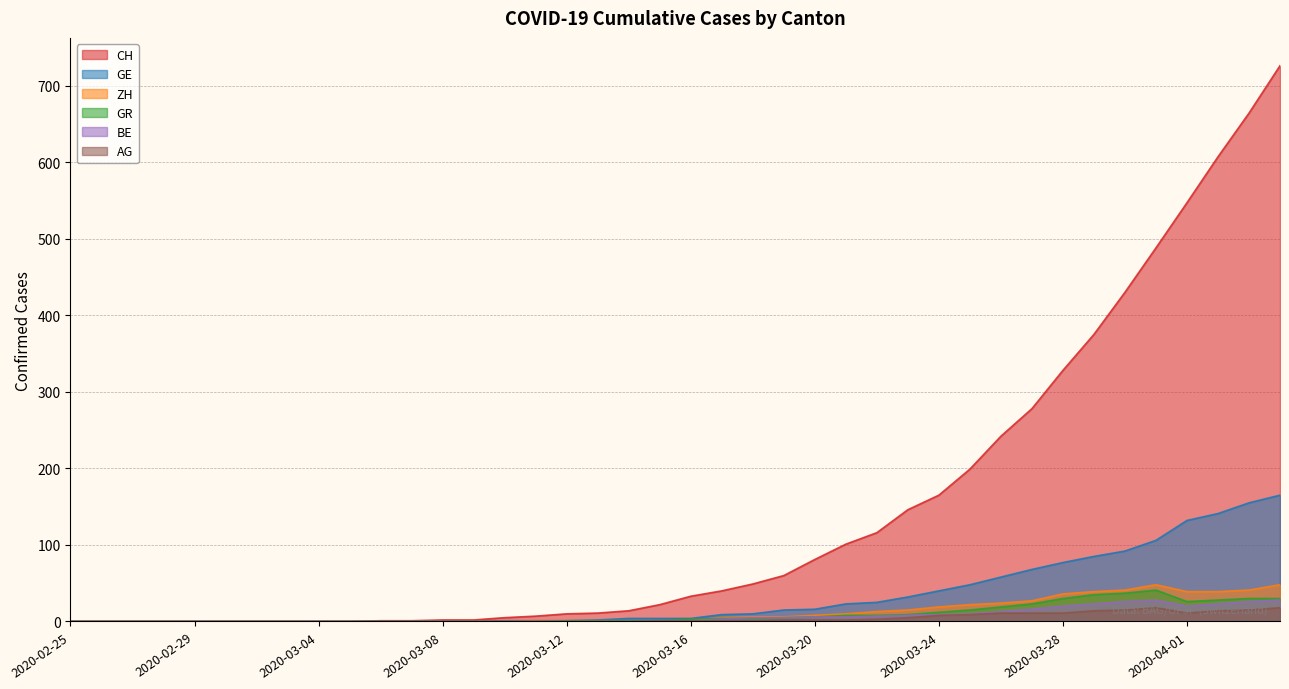

What is the label of the 27th point from the left?

2020-03-22